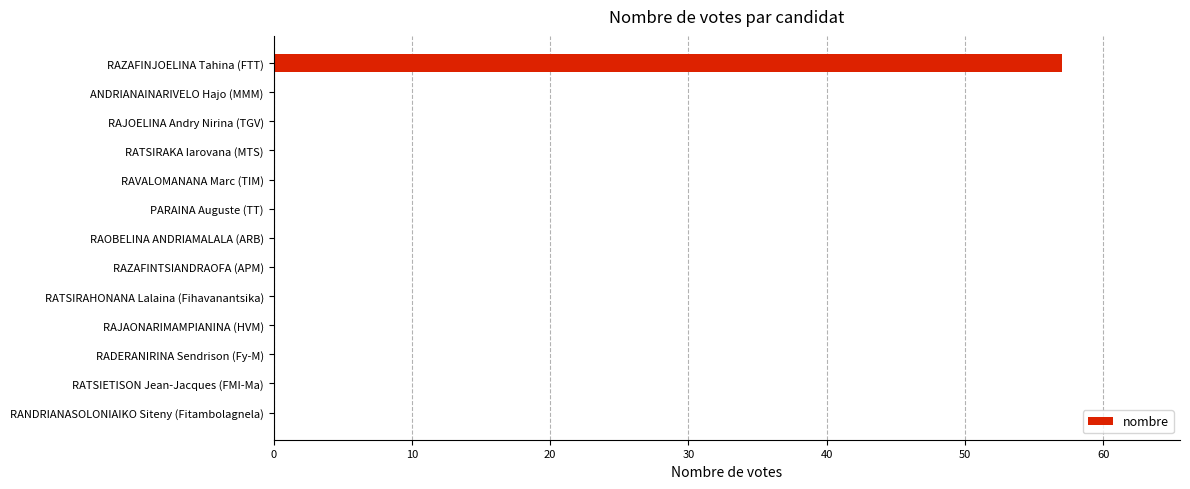

Reading top to bottom, extract all data points from this chart.

RAZAFINJOELINA Tahina (FTT)=57	ANDRIANAINARIVELO Hajo (MMM)=0	RAJOELINA Andry Nirina (TGV)=0	RATSIRAKA Iarovana (MTS)=0	RAVALOMANANA Marc (TIM)=0	PARAINA Auguste (TT)=0	RAOBELINA ANDRIAMALALA (ARB)=0	RAZAFINTSIANDRAOFA (APM)=0	RATSIRAHONANA Lalaina (Fihavanantsika)=0	RAJAONARIMAMPIANINA (HVM)=0	RADERANIRINA Sendrison (Fy-M)=0	RATSIETISON Jean-Jacques (FMI-Ma)=0	RANDRIANASOLONIAIKO Siteny (Fitambolagnela)=0